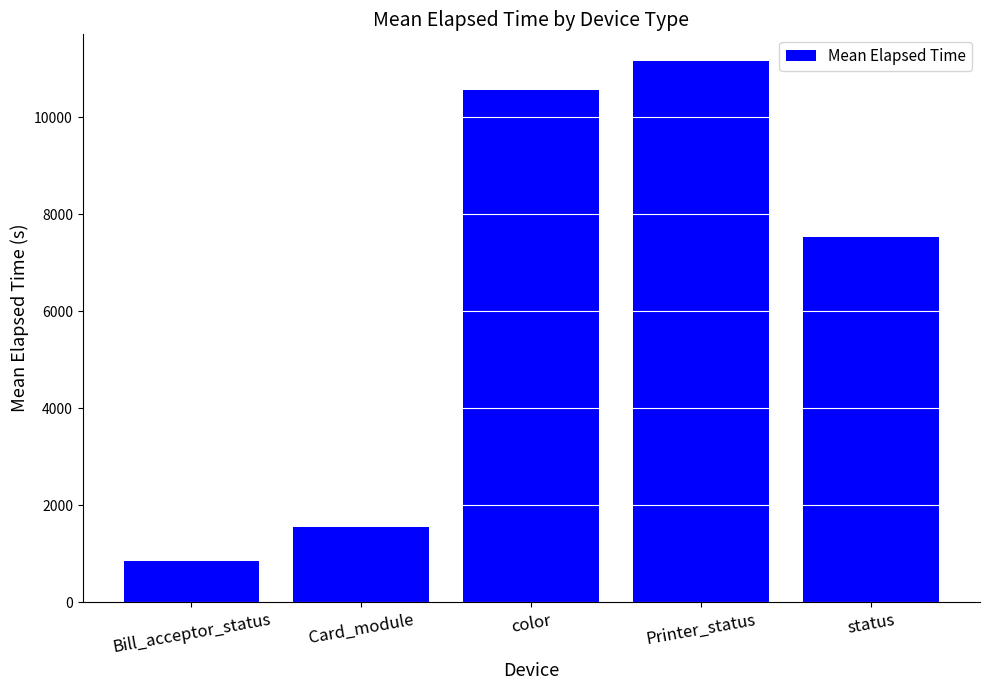

What is the label of the 2nd bar from the left?

Card_module